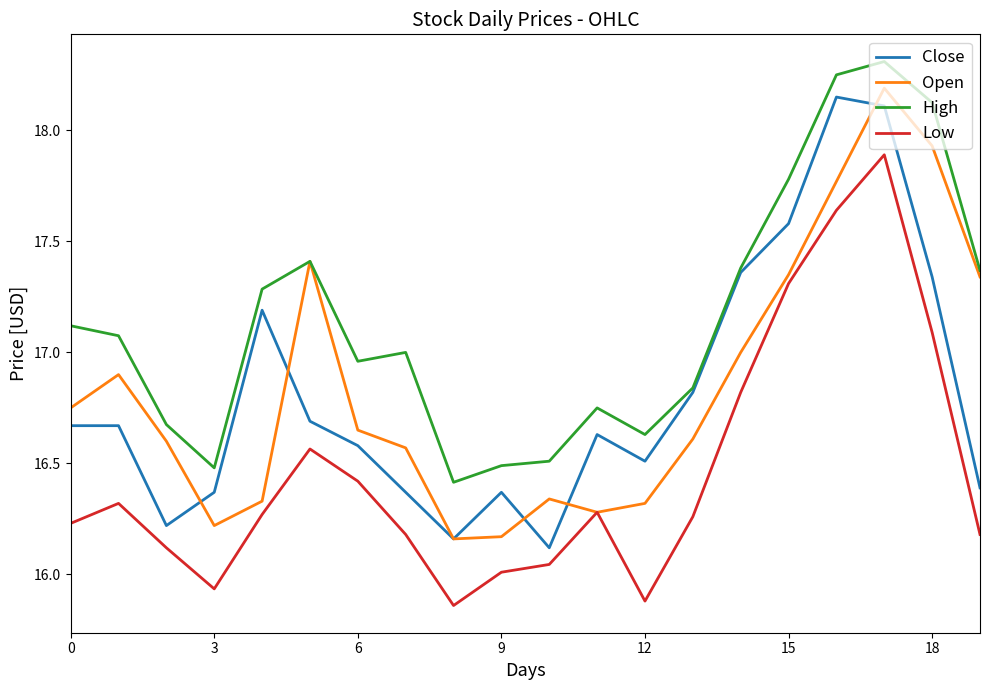

Which series has the largest total across all categories?

High